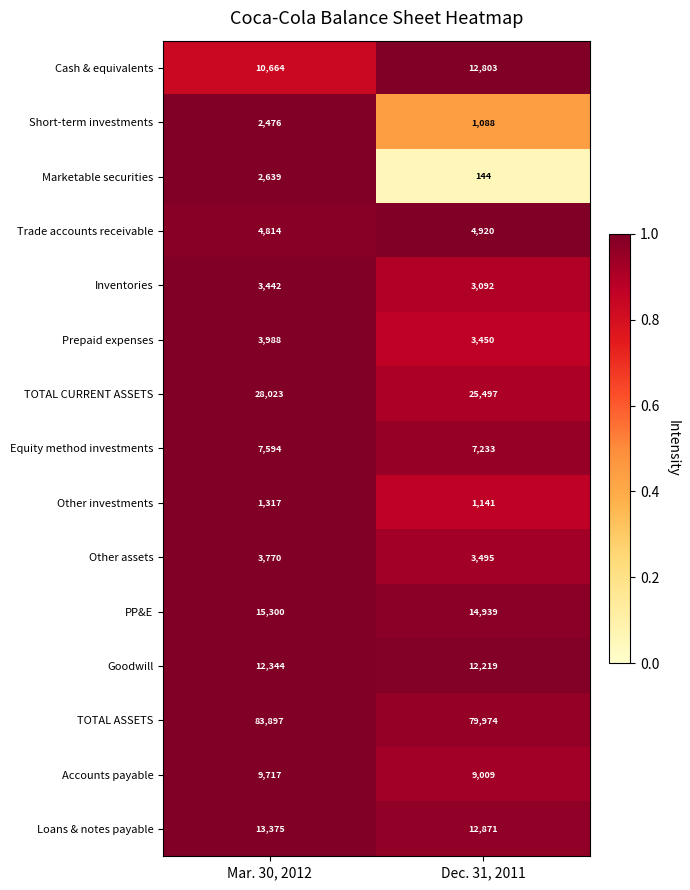

Reading left to right, transcribe all the data shown in this chart.

Cash & equivalents: Mar. 30, 2012=10664	Dec. 31, 2011=12803
Short-term investments: Mar. 30, 2012=2476	Dec. 31, 2011=1088
Marketable securities: Mar. 30, 2012=2639	Dec. 31, 2011=144
Trade accounts receivable: Mar. 30, 2012=4814	Dec. 31, 2011=4920
Inventories: Mar. 30, 2012=3442	Dec. 31, 2011=3092
Prepaid expenses: Mar. 30, 2012=3988	Dec. 31, 2011=3450
TOTAL CURRENT ASSETS: Mar. 30, 2012=28023	Dec. 31, 2011=25497
Equity method investments: Mar. 30, 2012=7594	Dec. 31, 2011=7233
Other investments: Mar. 30, 2012=1317	Dec. 31, 2011=1141
Other assets: Mar. 30, 2012=3770	Dec. 31, 2011=3495
PP&E: Mar. 30, 2012=15300	Dec. 31, 2011=14939
Goodwill: Mar. 30, 2012=12344	Dec. 31, 2011=12219
TOTAL ASSETS: Mar. 30, 2012=83897	Dec. 31, 2011=79974
Accounts payable: Mar. 30, 2012=9717	Dec. 31, 2011=9009
Loans & notes payable: Mar. 30, 2012=13375	Dec. 31, 2011=12871